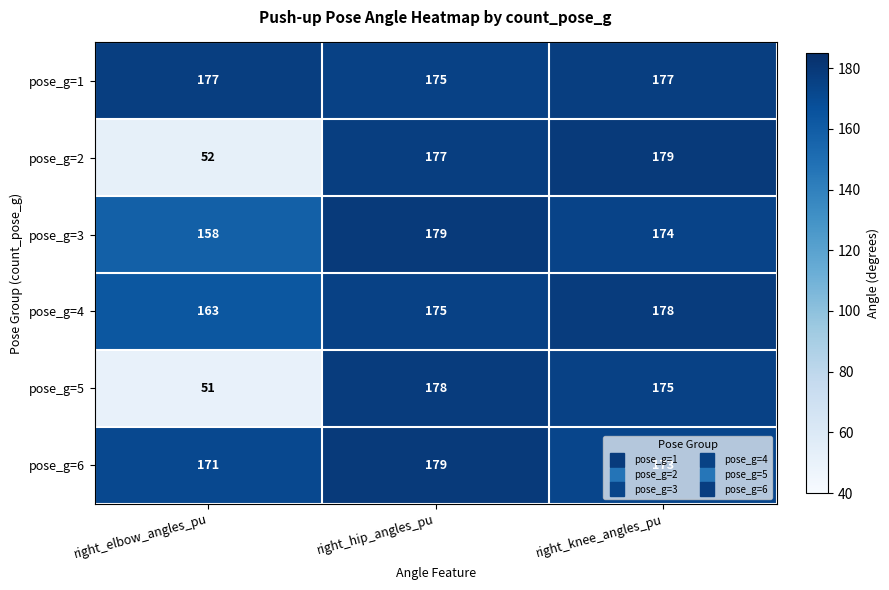

What is the greatest value displayed?

179